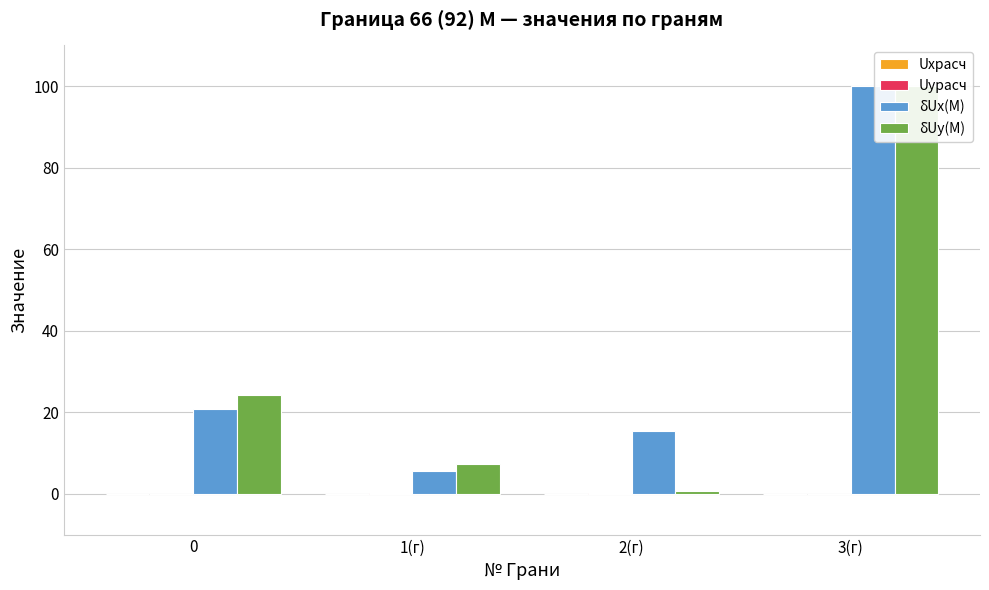

What is the total value across all series at 3(г)?

200.0